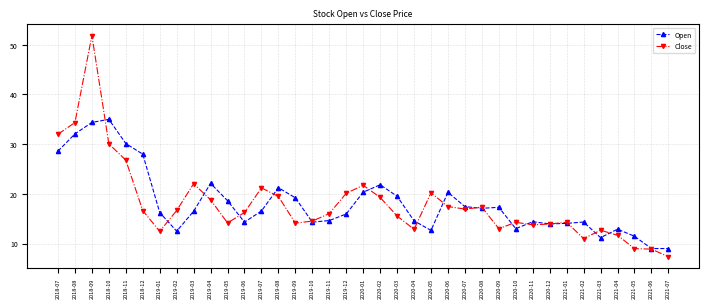

Which category has the highest value across all series?

2018-09